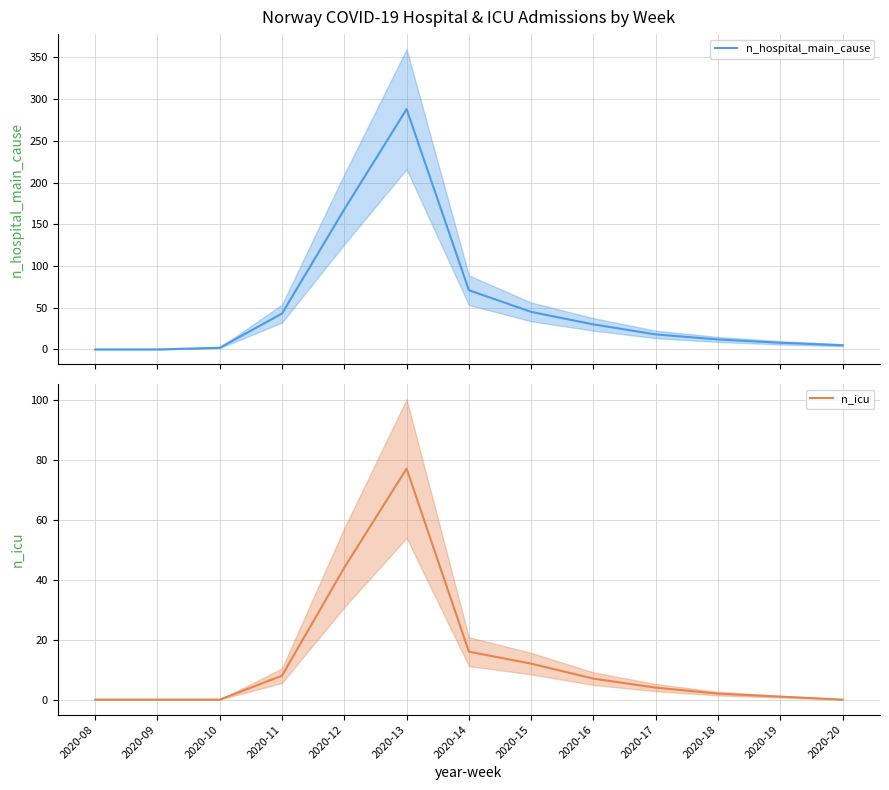

How many values in n_icu are above zero?

9